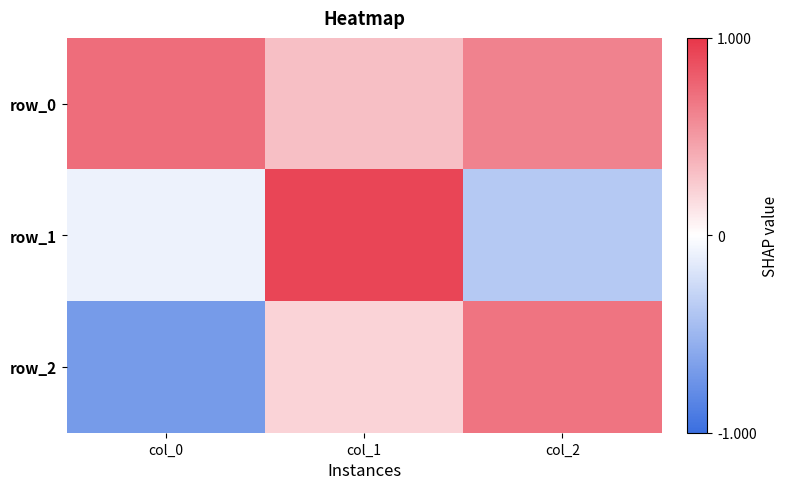

At col_2, list the series in order from smallest to largest.

row_1, row_0, row_2